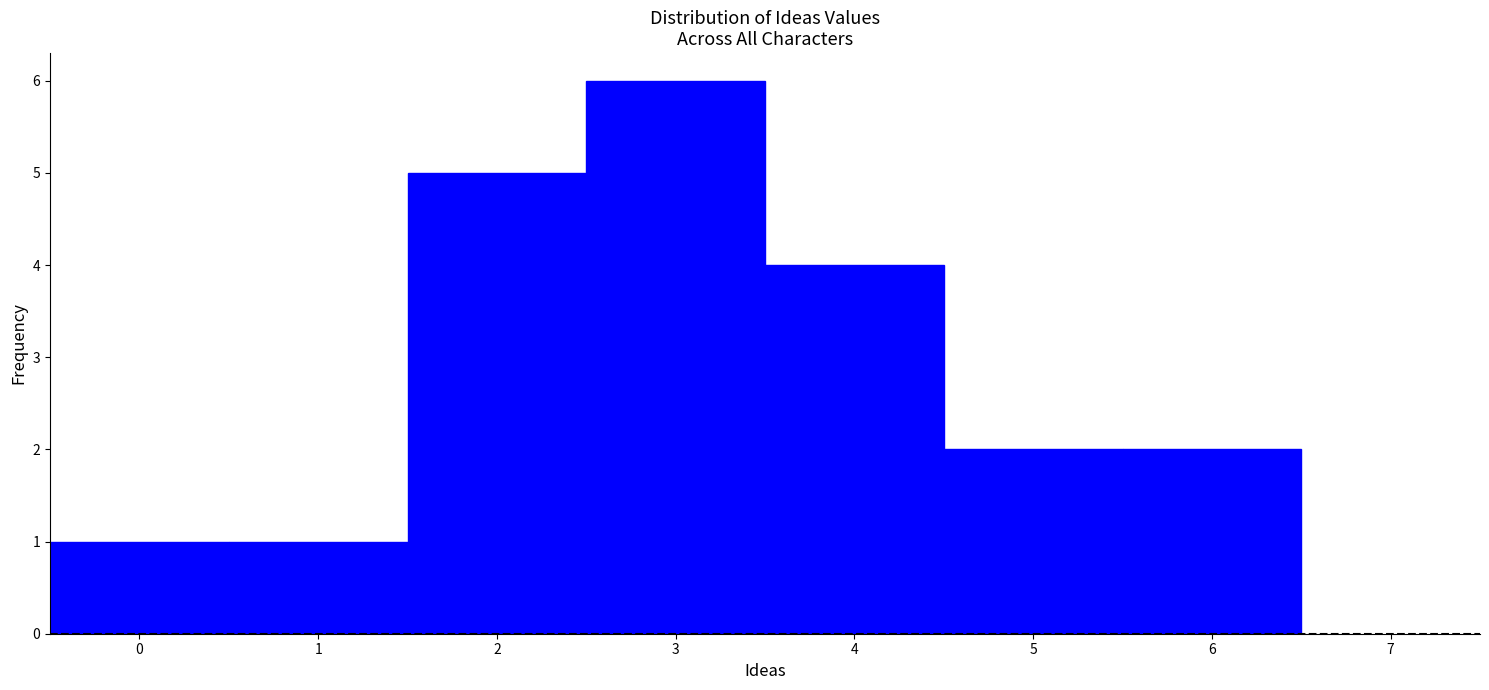

How tall is the bar that spans 2.5 to 3.5 on the x-axis? The values are not printed on the chart, so give them approximately, as read against the axis.

6